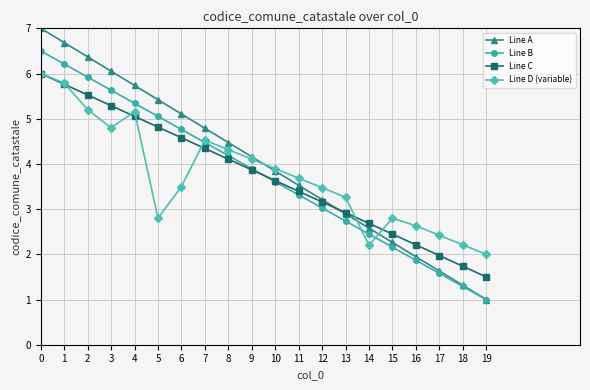

True or false: Line D (variable) and Line B intersect in this chart.

True